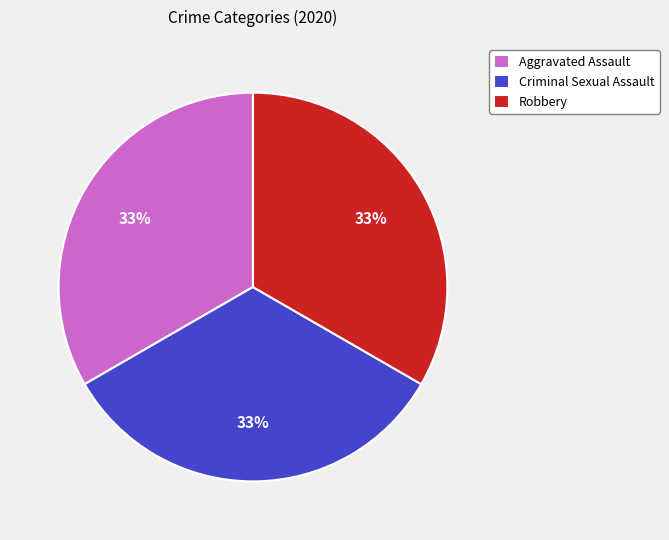

Does Criminal Sexual Assault account for over 50% of the chart?

No